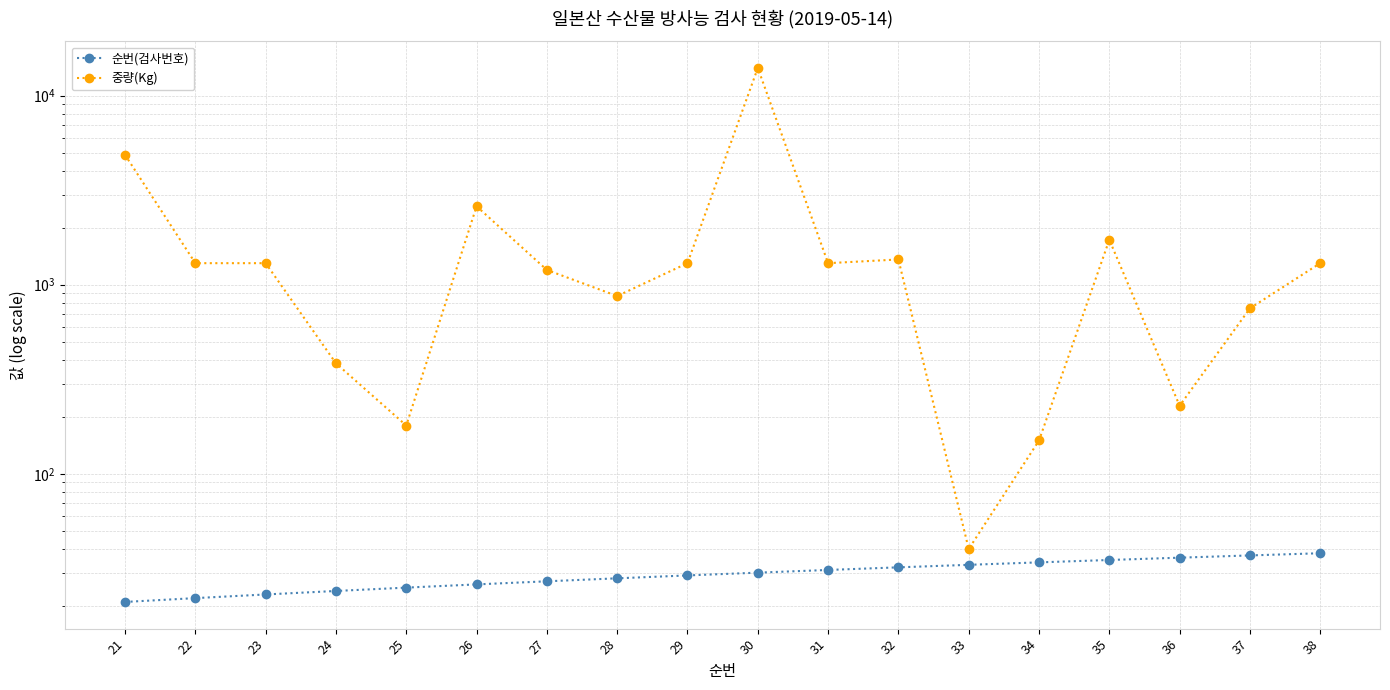

Rank the series by their average value, from highest to lowest.

중량(Kg), 순번(검사번호)